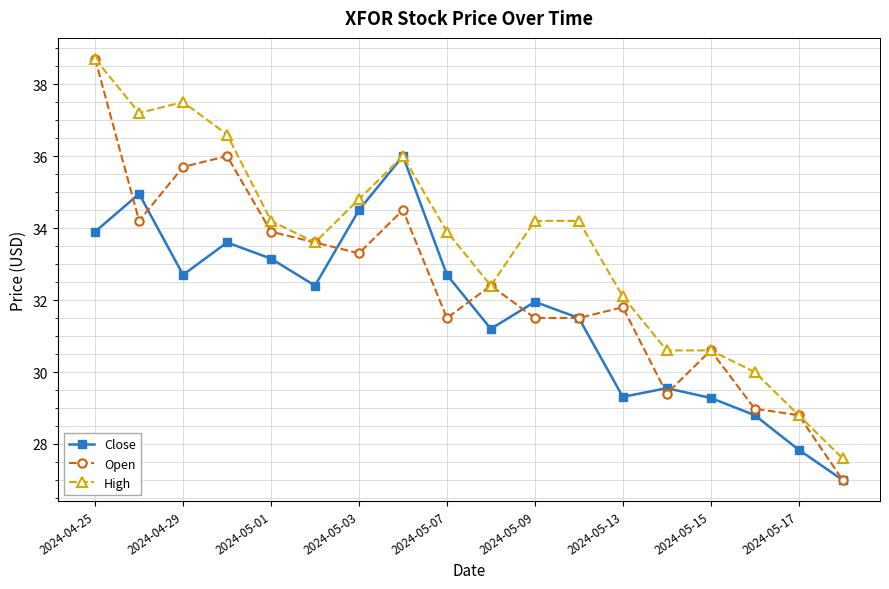

Which series has the largest total across all categories?

High